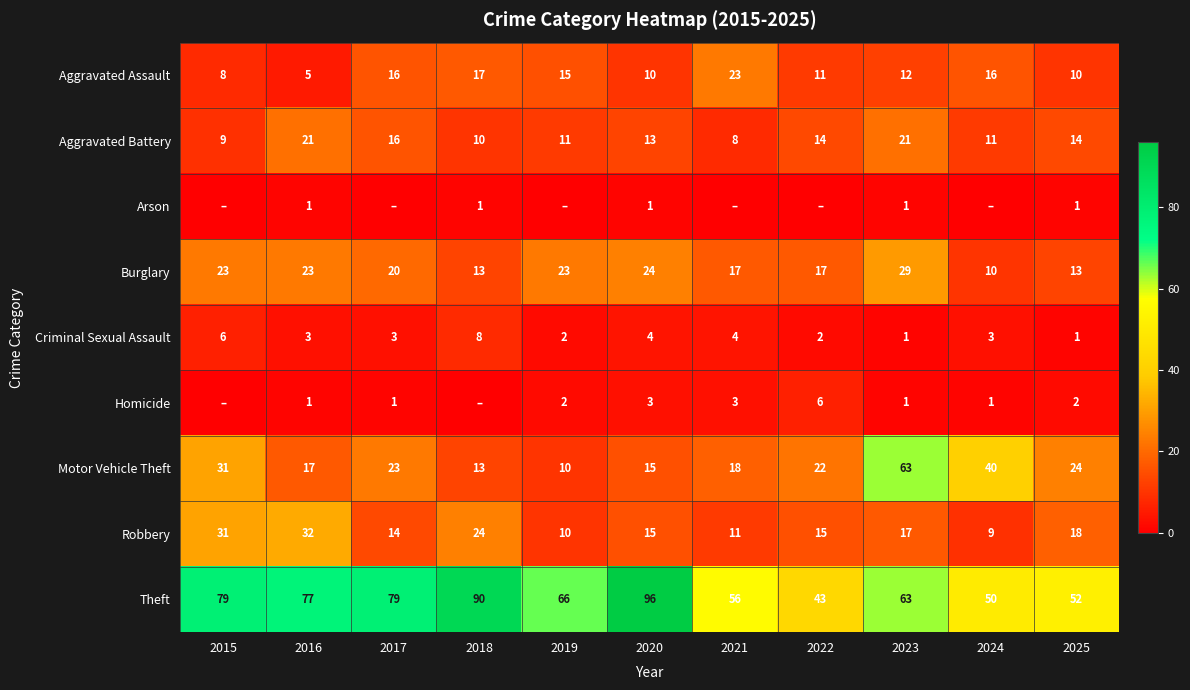

List the series in order of their peak value, lowest first.

Arson, Homicide, Criminal Sexual Assault, Aggravated Battery, Aggravated Assault, Burglary, Robbery, Motor Vehicle Theft, Theft